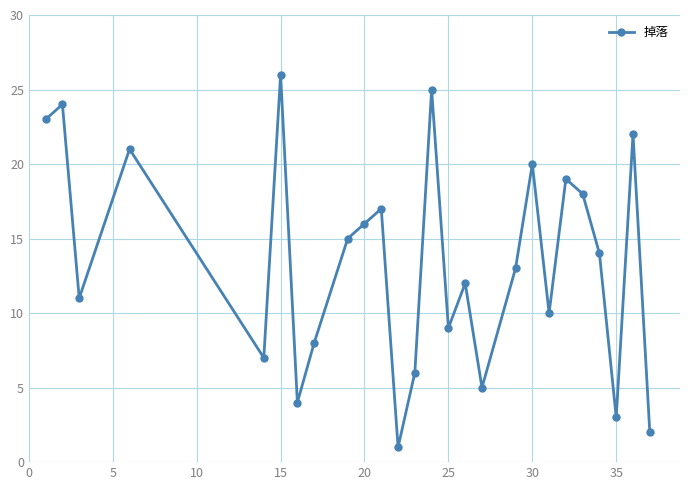

What is the maximum value shown in the chart?

26